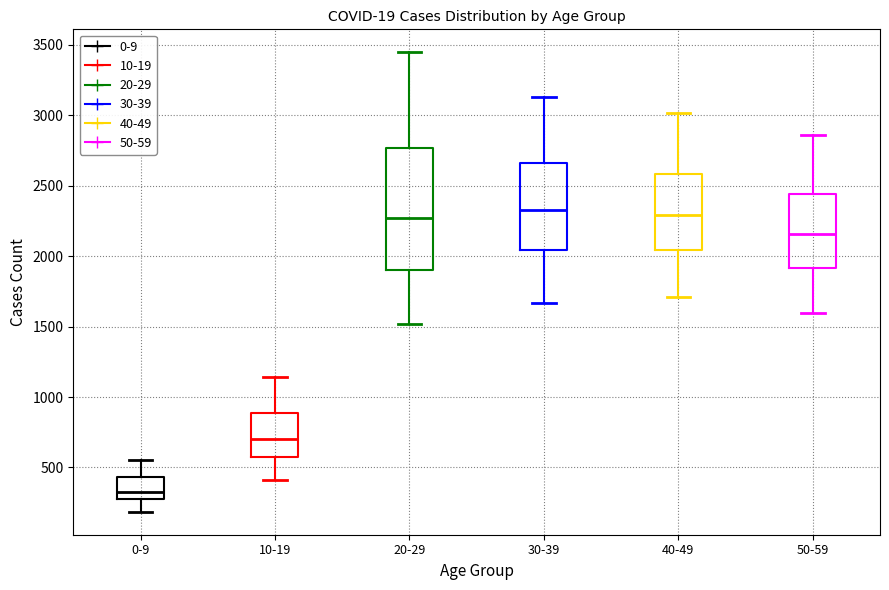

Where does the median line of the box for 40-49 sit on the y-axis? The values are not printed on the chart, so give them approximately, as read against the axis.

2300